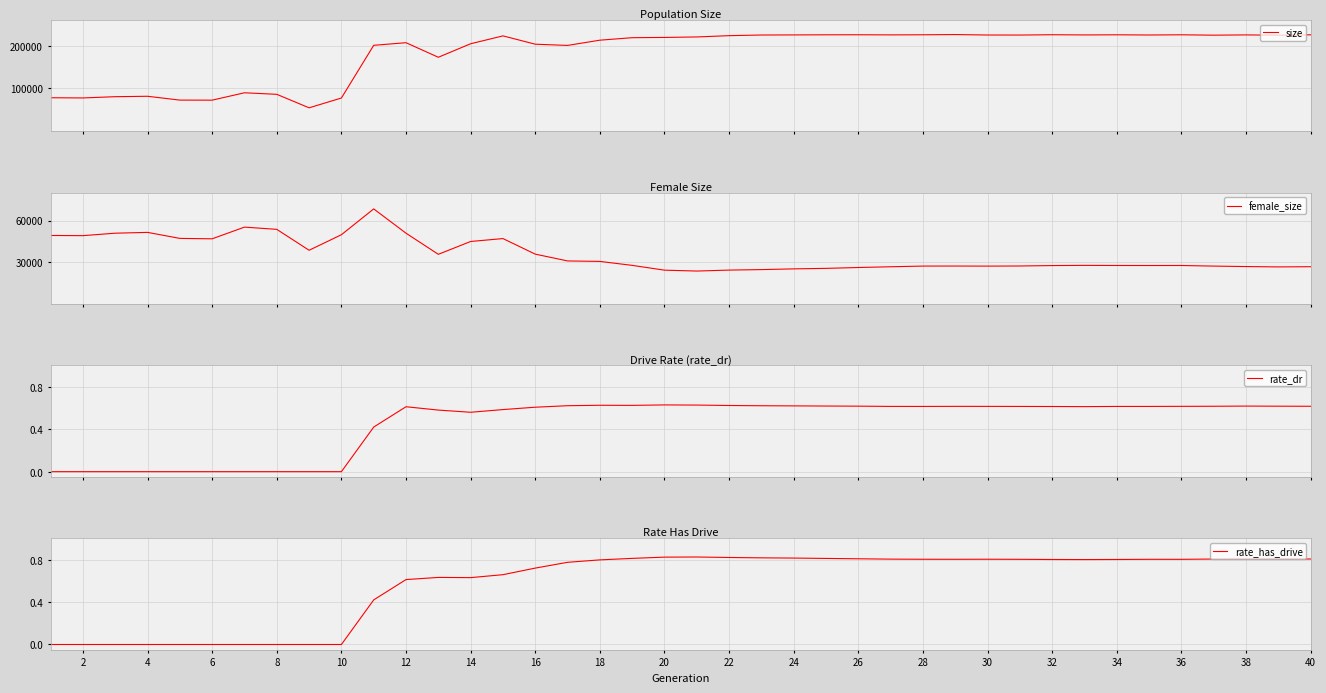

What is the maximum value for size?

225596